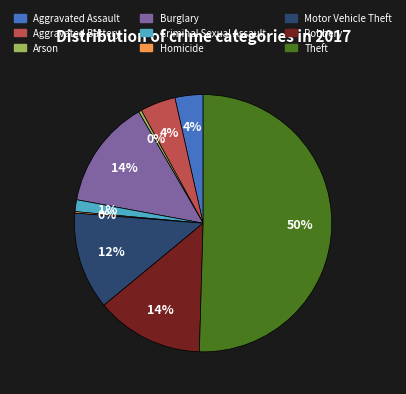

Is the sum of Robbery and Arson greater than half?

No